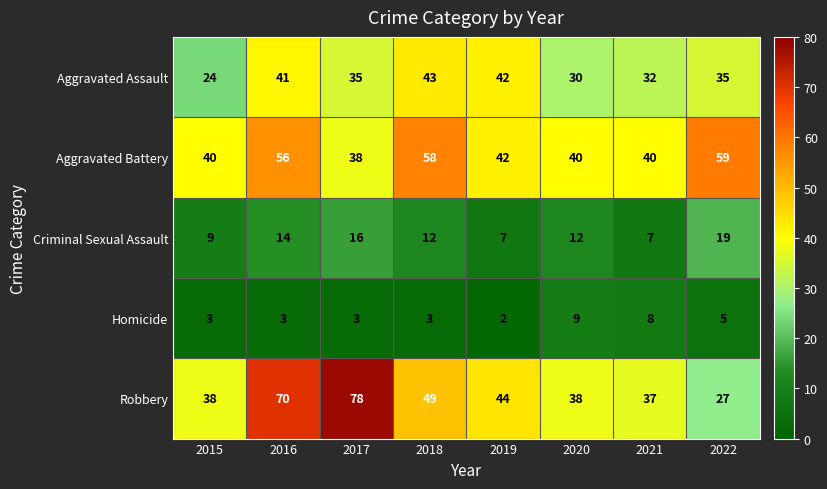

What is the highest value of the Homicide series?

9